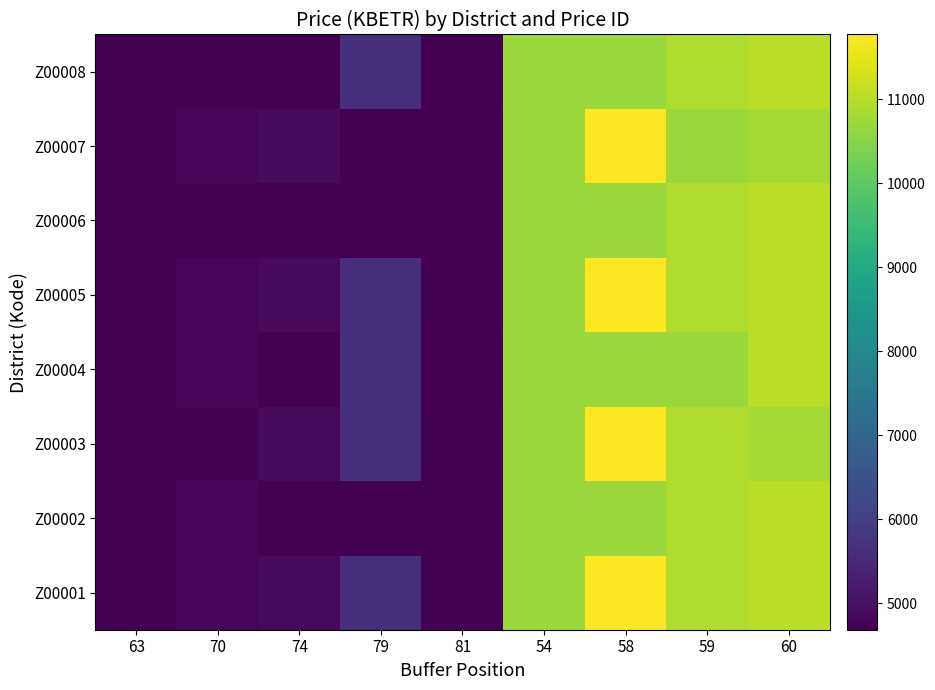

At how many categories does at least one series exceed 10964?

2